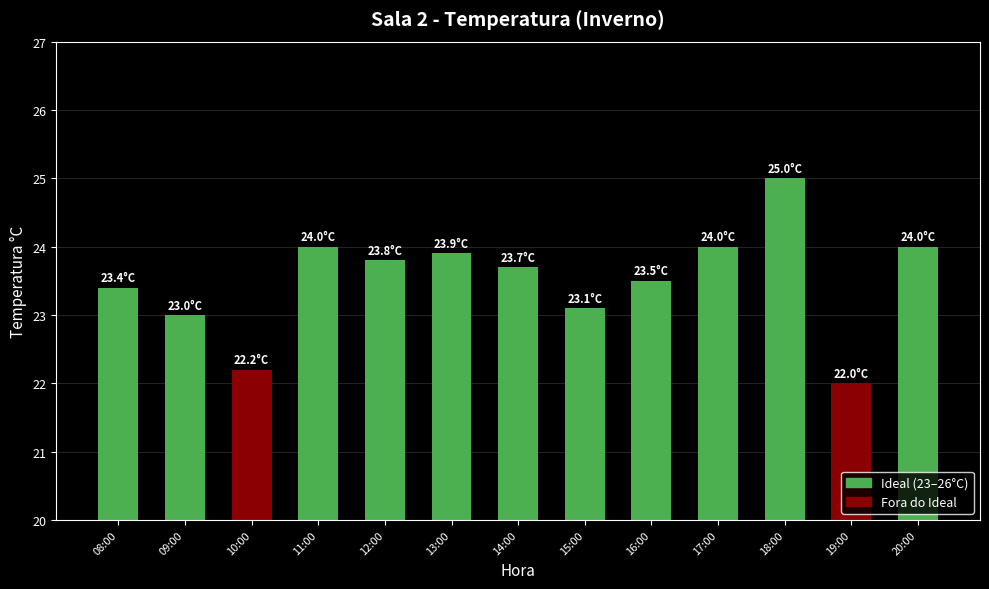

Reading right to left, what are all the values shown in this chart?

24.0	22.0	25.0	24.0	23.5	23.1	23.7	23.9	23.8	24.0	22.2	23.0	23.4